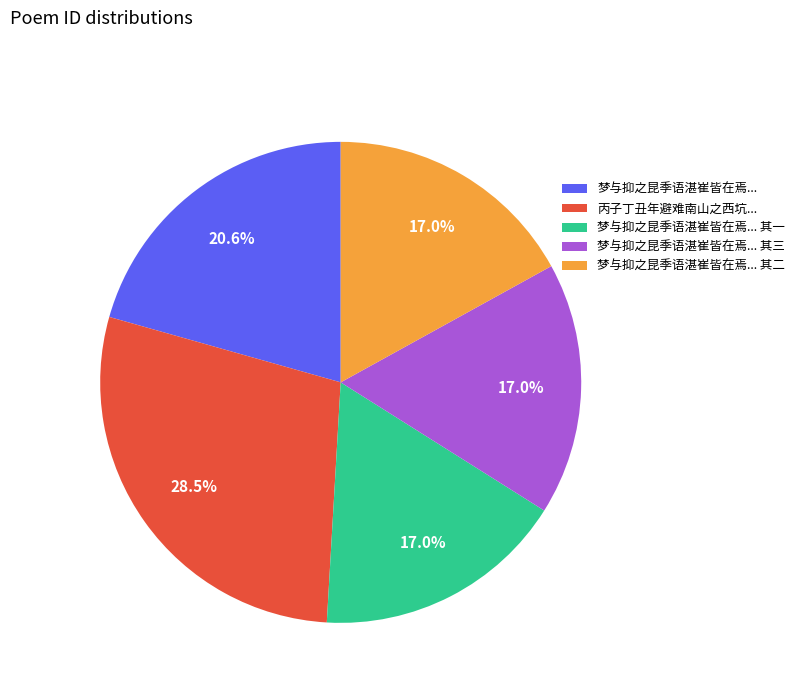

Is there a majority slice in this chart?

No